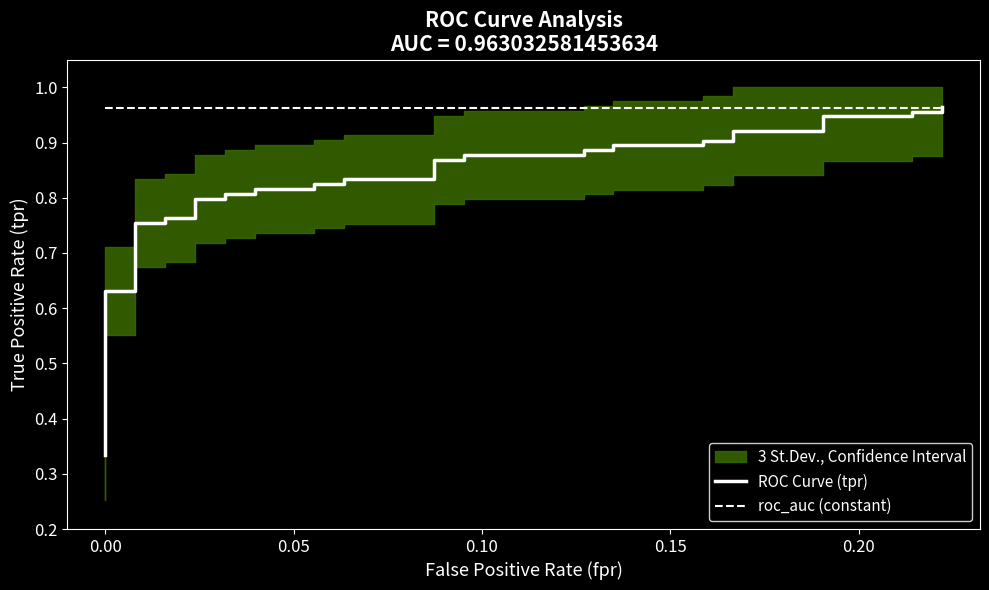

Which series has the largest total across all categories?

roc_auc (constant)